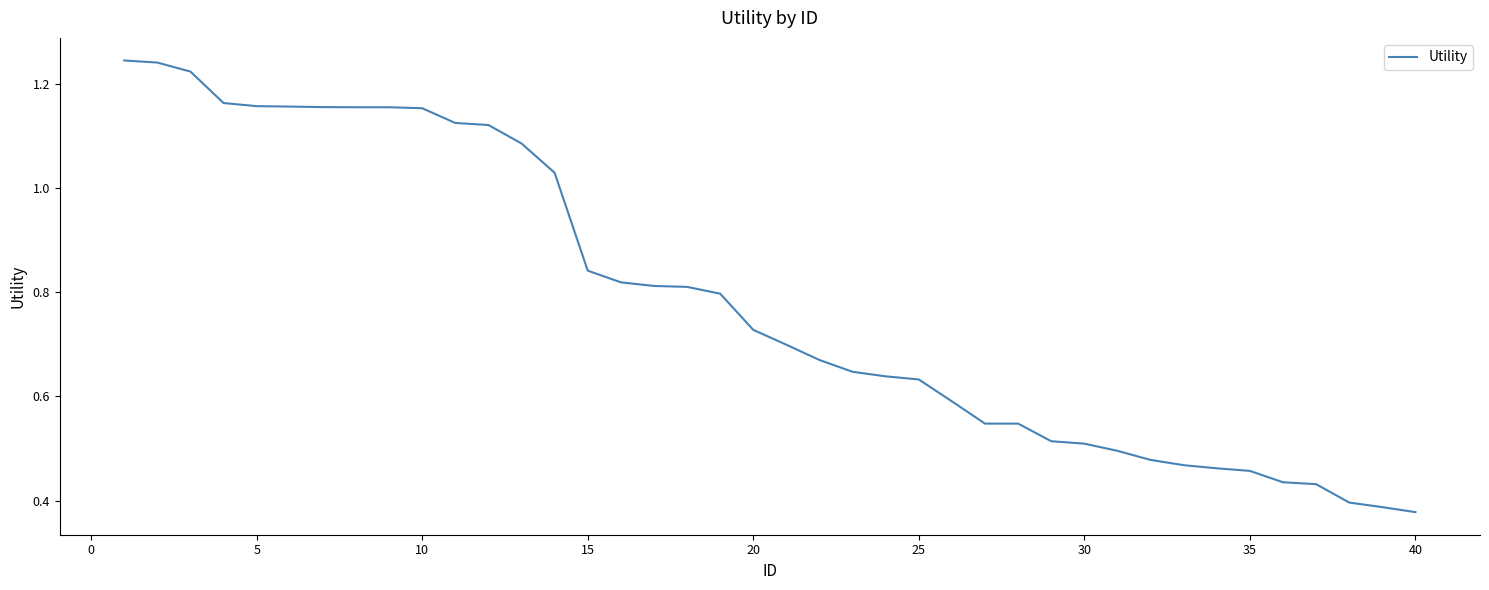

What is the difference between the maximum and minimum values?

0.9